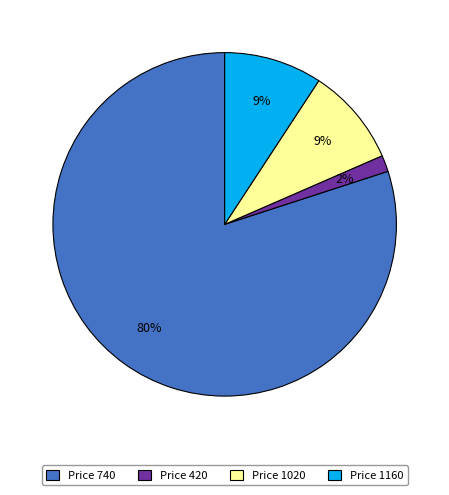

To the nearest percent, what percentage of the pie is Price 1020?

9%